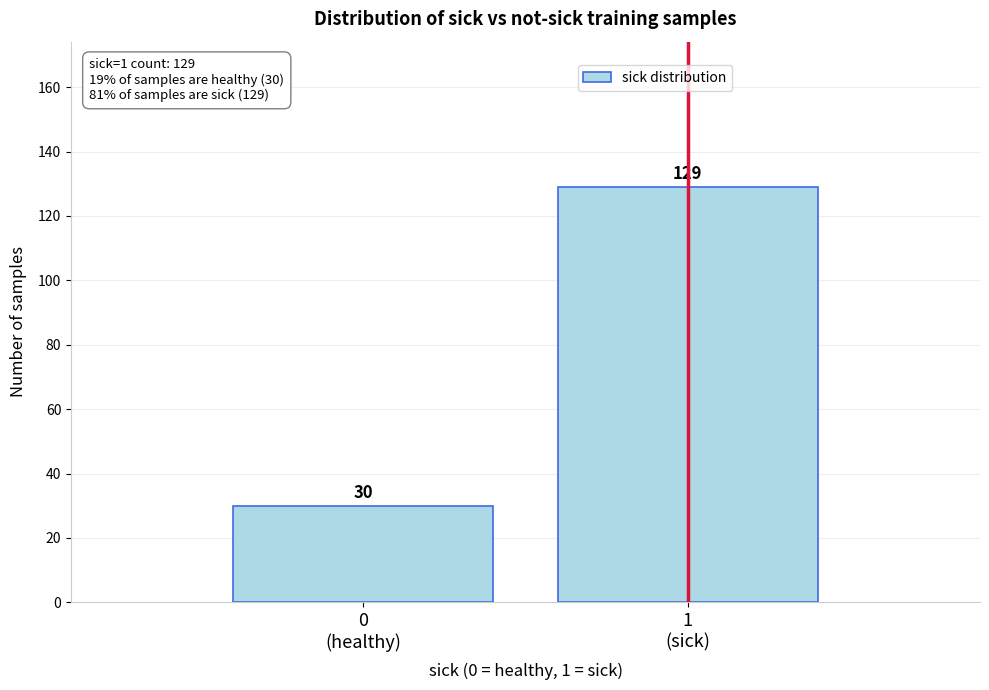

Reading left to right, list all the values displayed in this chart.

30	129